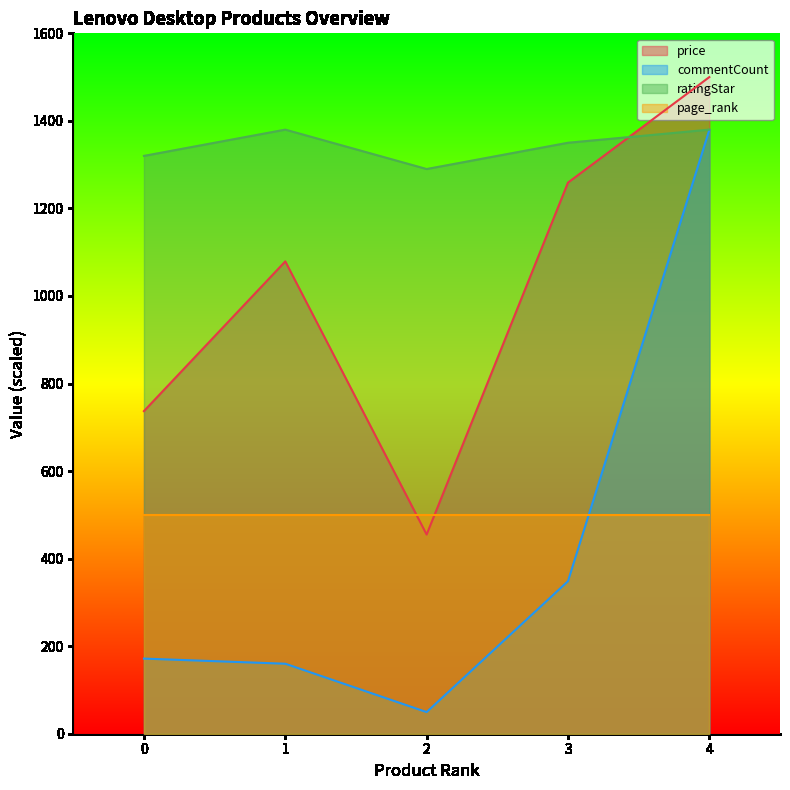

Between 0 and 1, which series saw the biggest shift?

price